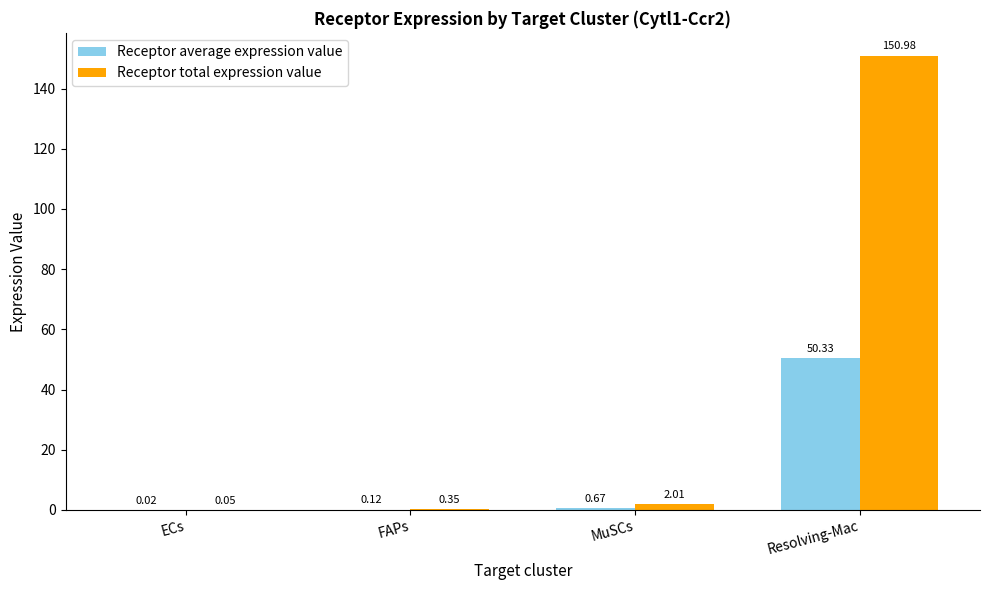

Does the chart contain stacked bars?

No